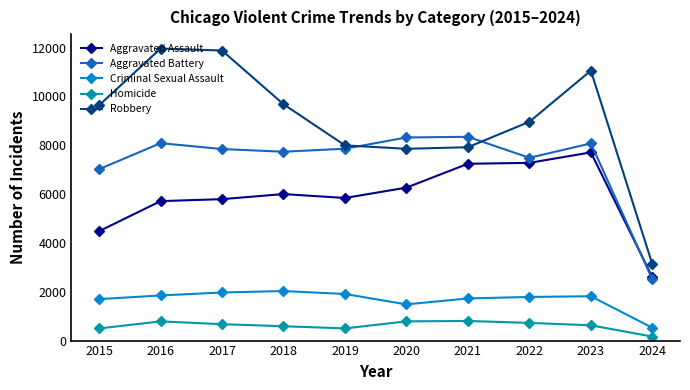

How many interior local valleys does the Robbery series have?

1